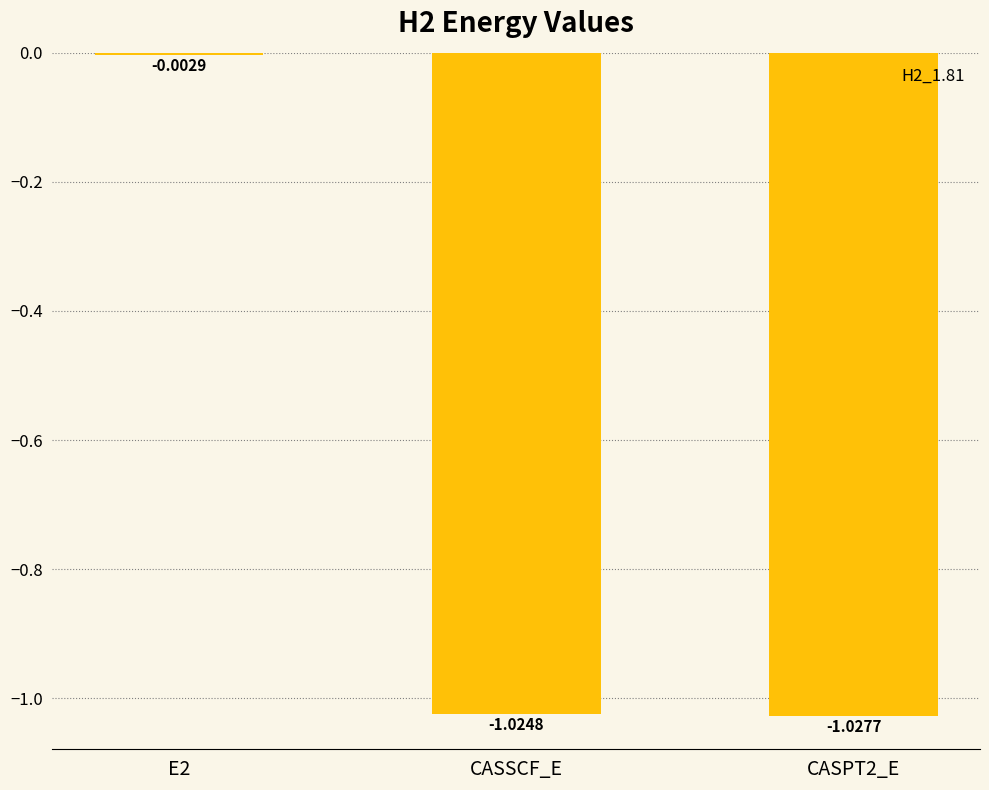

At which label is the value closest to 0?

E2